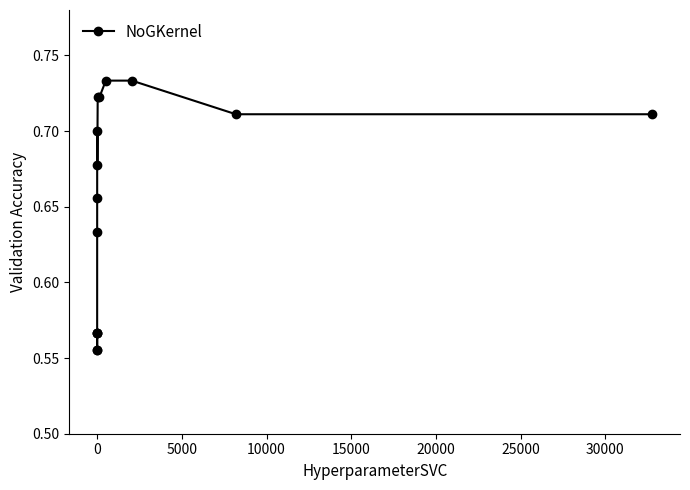

How many values are between 0 and 1?

15